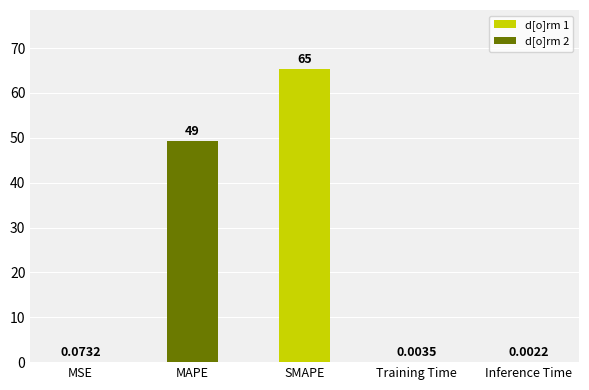

At which label is the value closest to 32?

MAPE